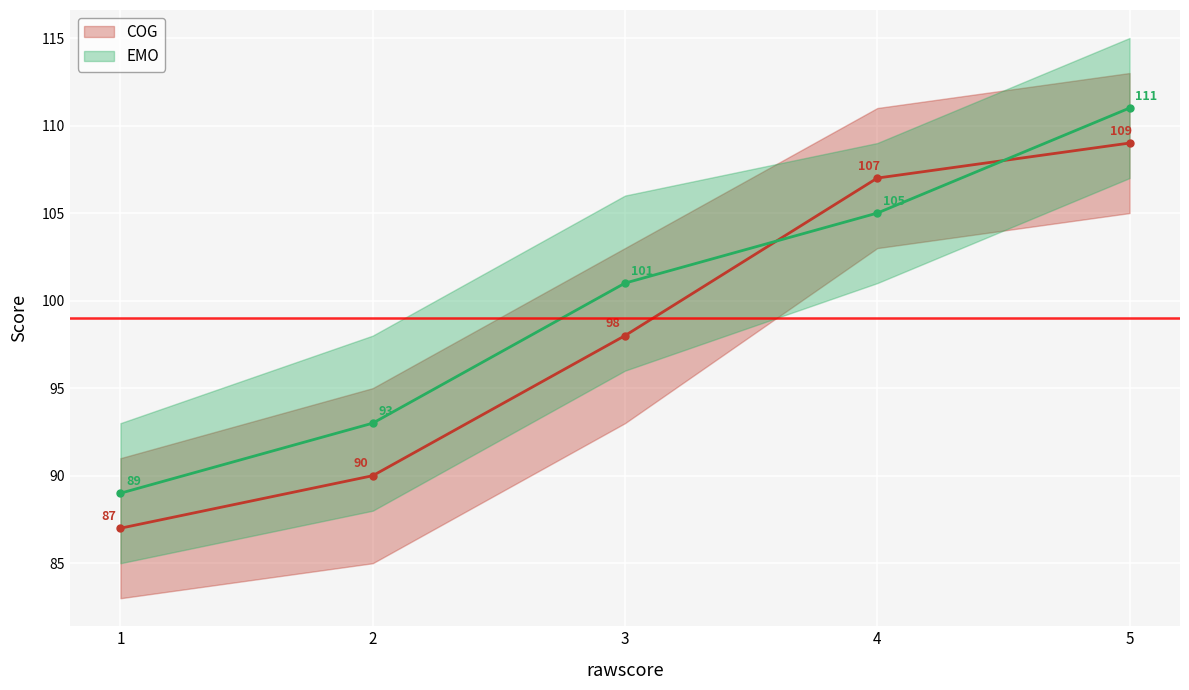

How many series are shown in this chart?

2